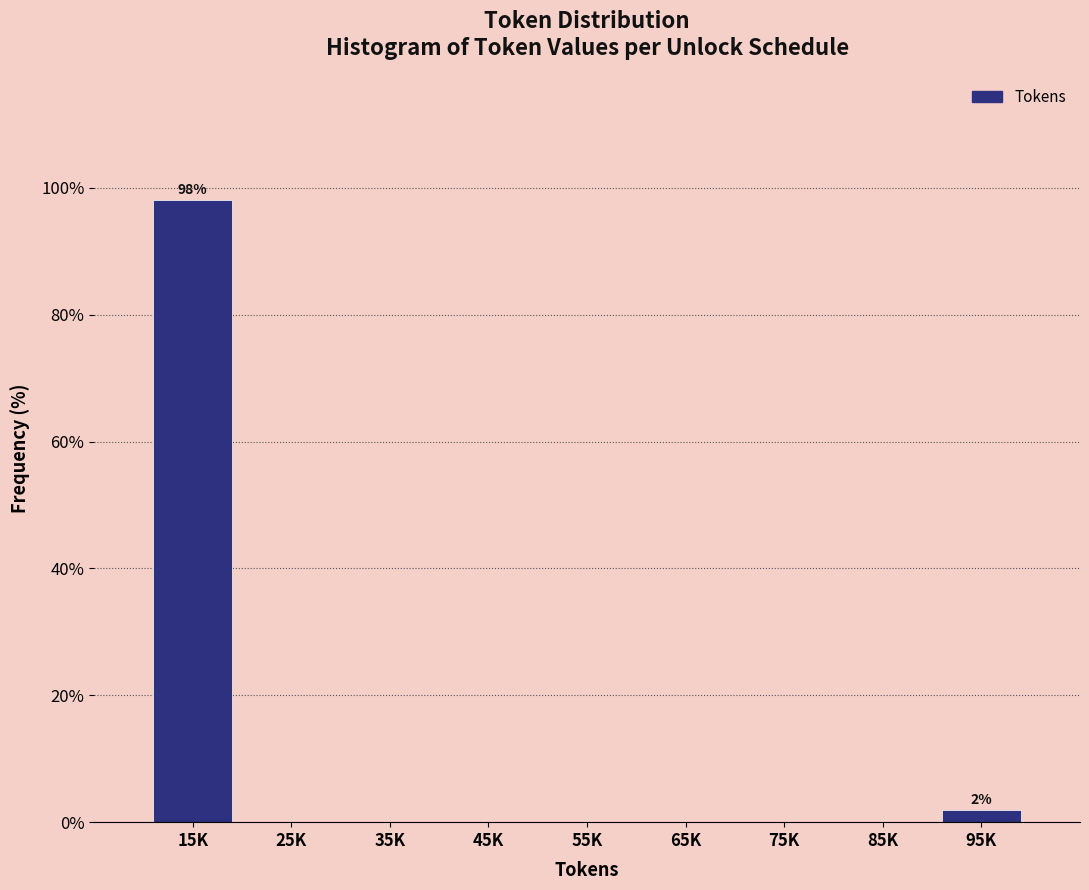

Reading left to right, transcribe all the data shown in this chart.

15K=98.1	25K=0.0	35K=0.0	45K=0.0	55K=0.0	65K=0.0	75K=0.0	85K=0.0	95K=1.9